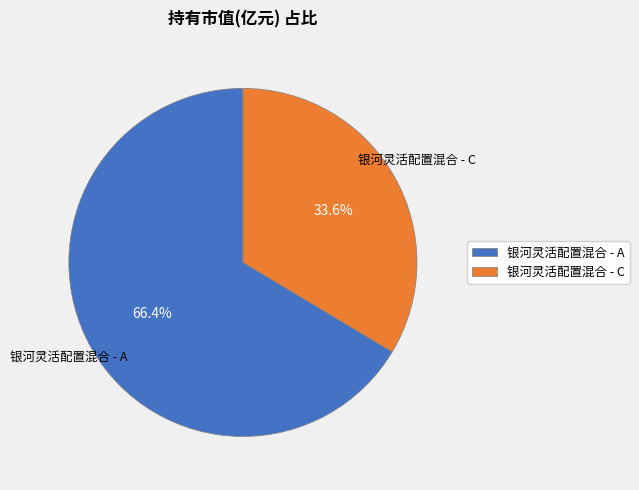

Does any single category account for the majority?

Yes